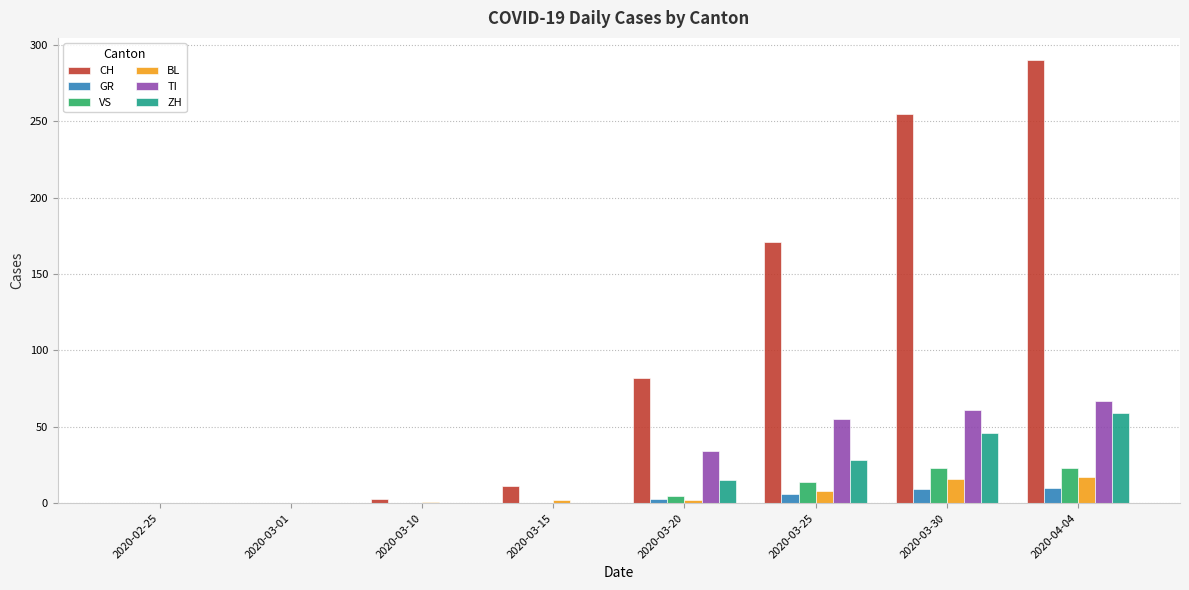

How many distinct data groups are displayed?

6